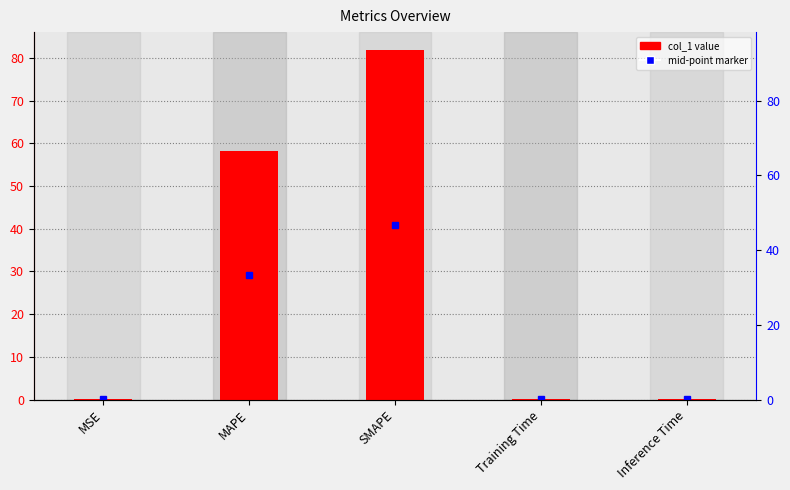

What is the sum of all values?

140.5